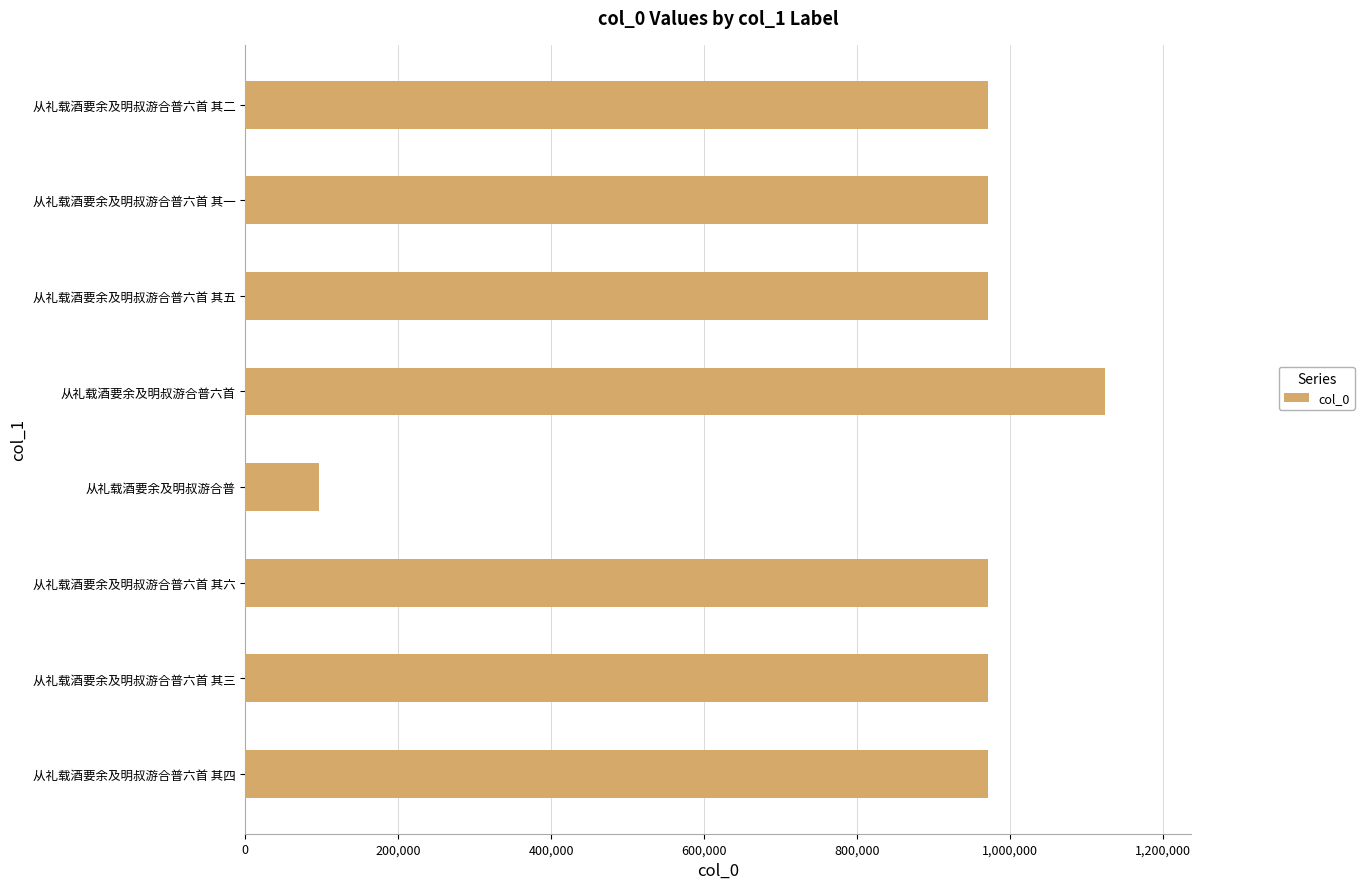

Is it true that the value at 从礼载酒要余及明叔游合普六首 其五 is 1274175?

False